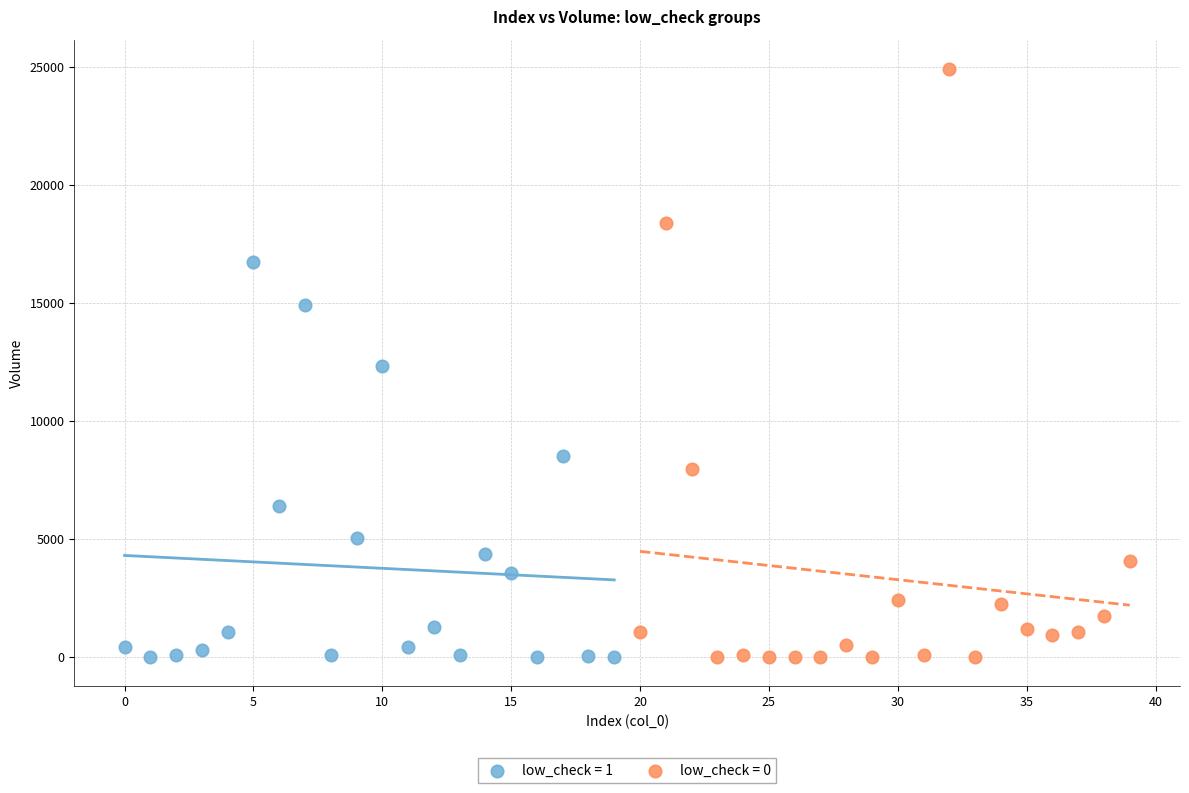

Which series contains the highest Y value?

low_check = 0